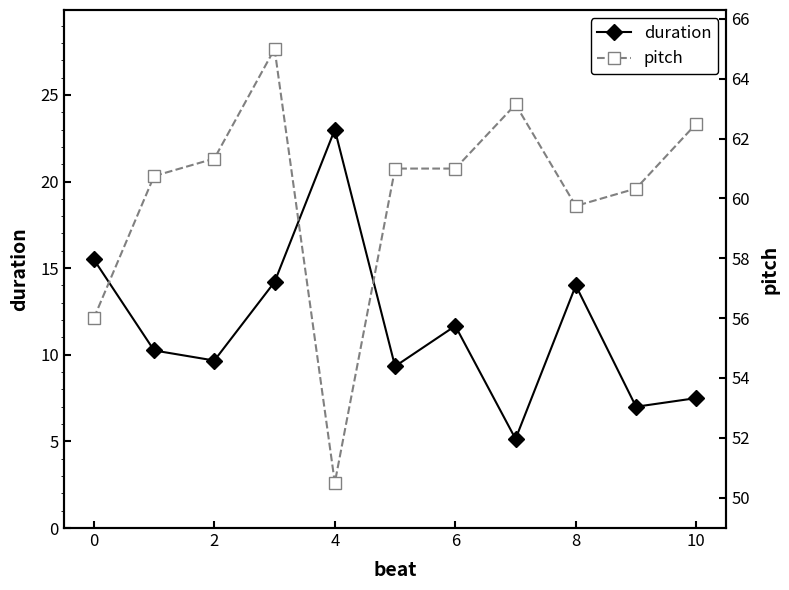

True or false: duration and pitch cross at least once.

False